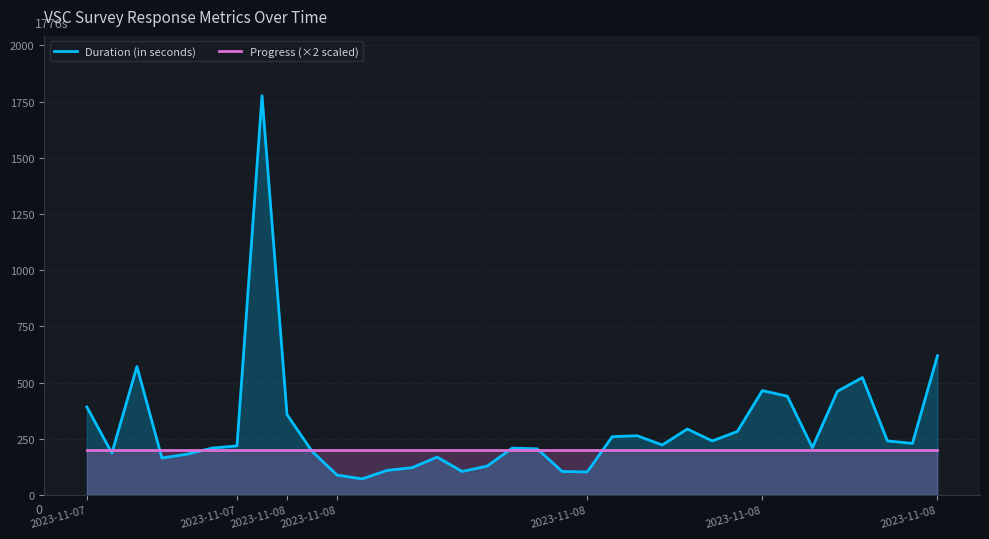

What are all the series names shown in the legend?

Duration (in seconds), Progress (×2 scaled)